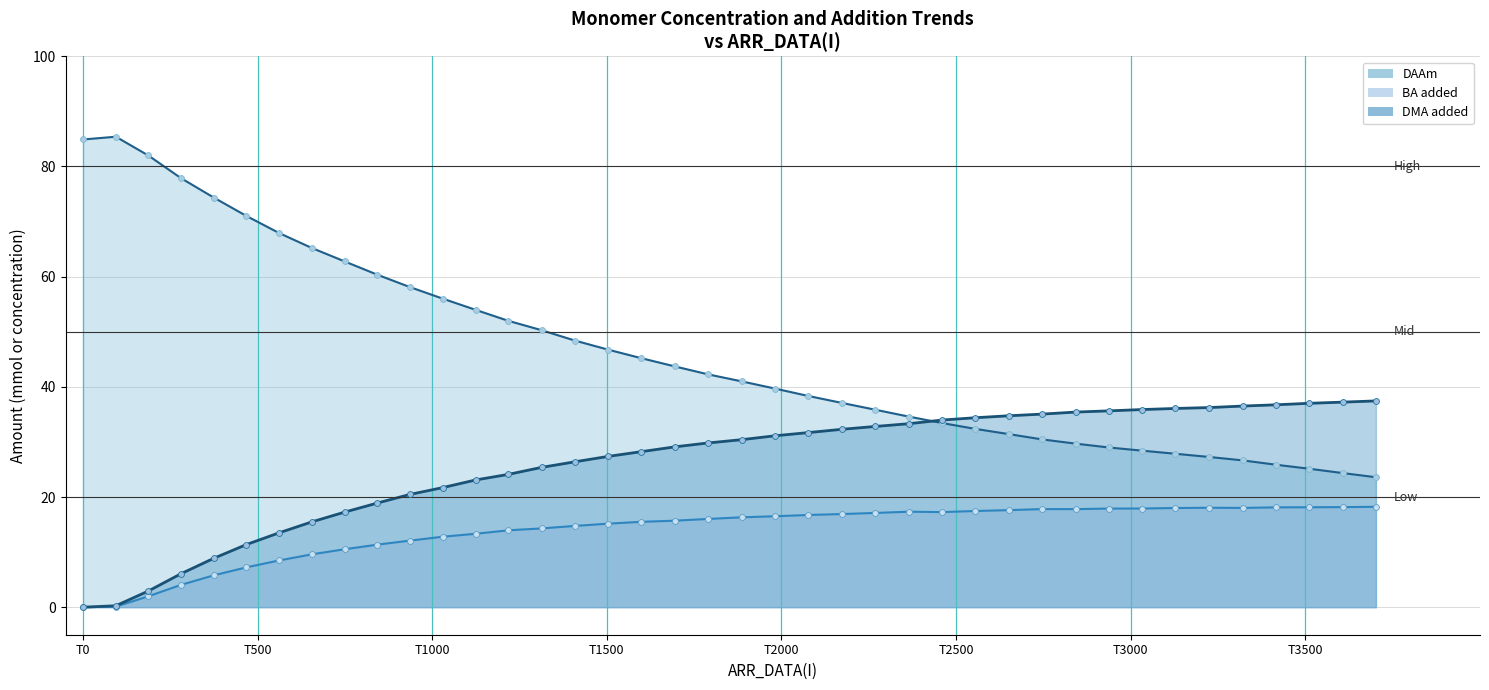

Is the value of DMA added at 31 greater than the value of DAAm at T2500?

No